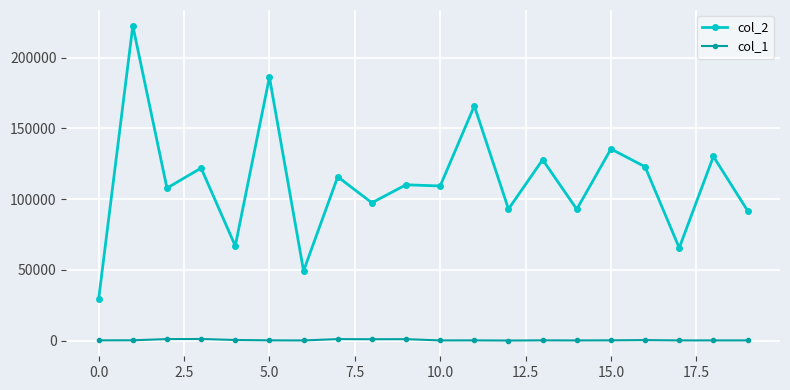

What is the greatest value displayed?

222557